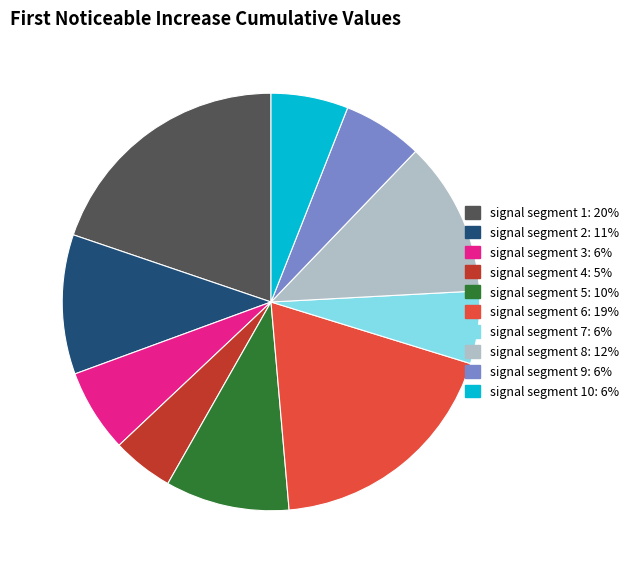

Is there a majority slice in this chart?

No